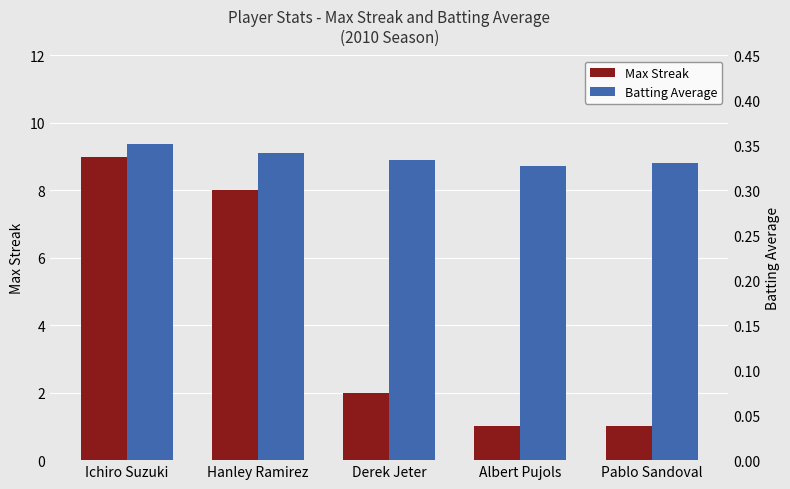

Between Hanley Ramirez and Pablo Sandoval, which series saw the biggest shift?

Max Streak